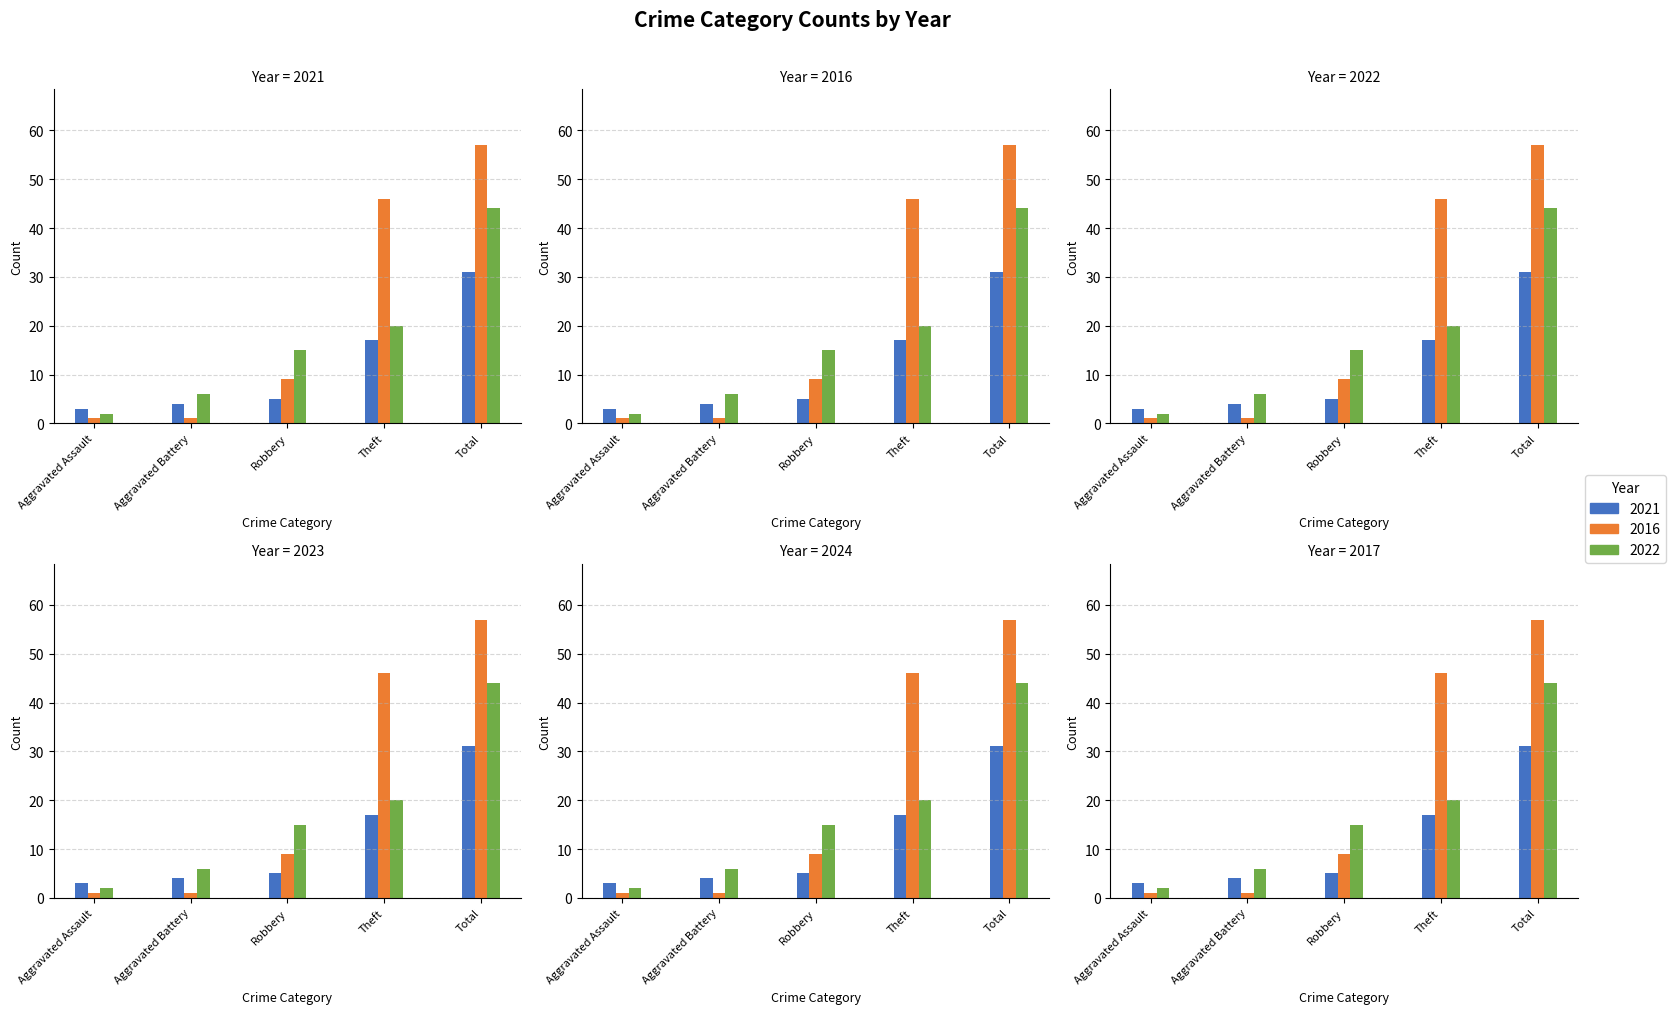

Which series has the largest total across all categories?

2016